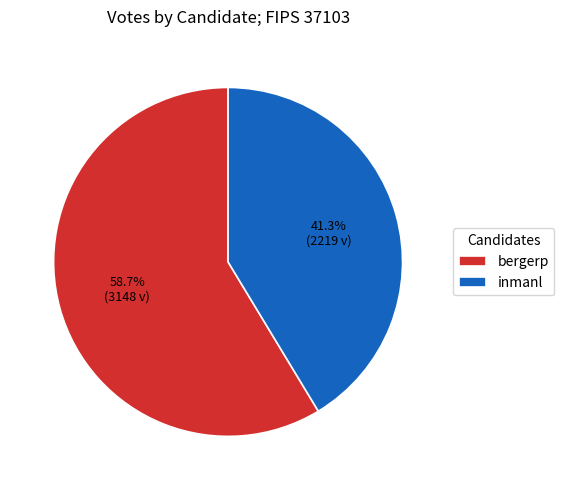

Count the number of slices in the pie.

2